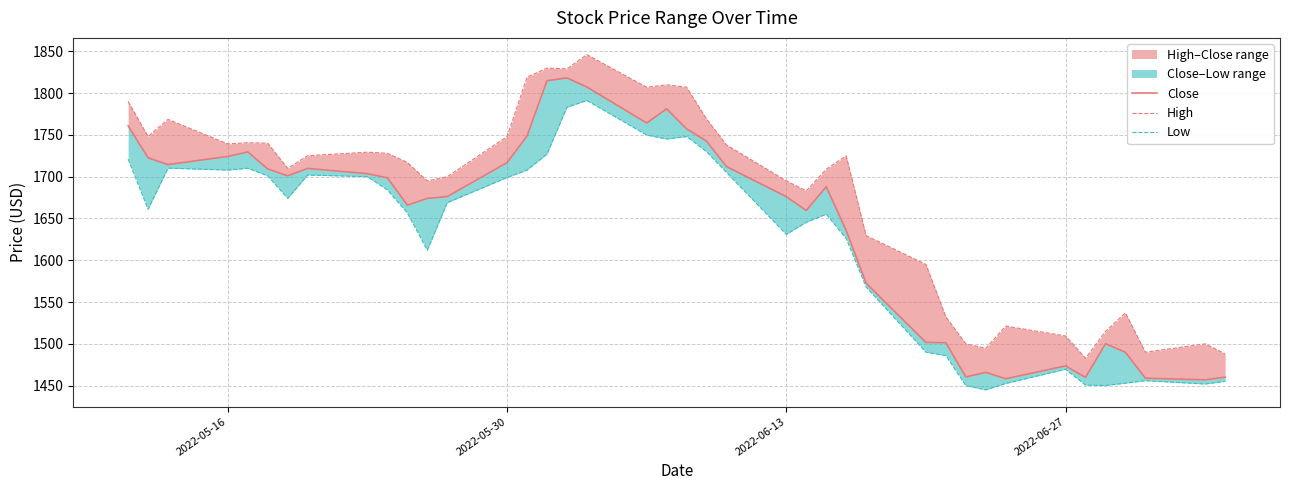

True or false: High and Low intersect in this chart.

False